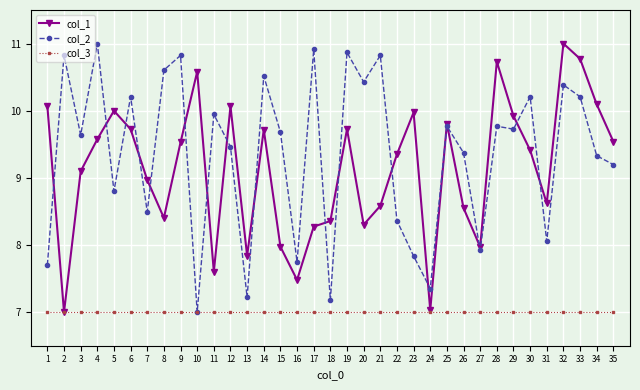

True or false: col_1 has a value of 15.4 at 34.

False